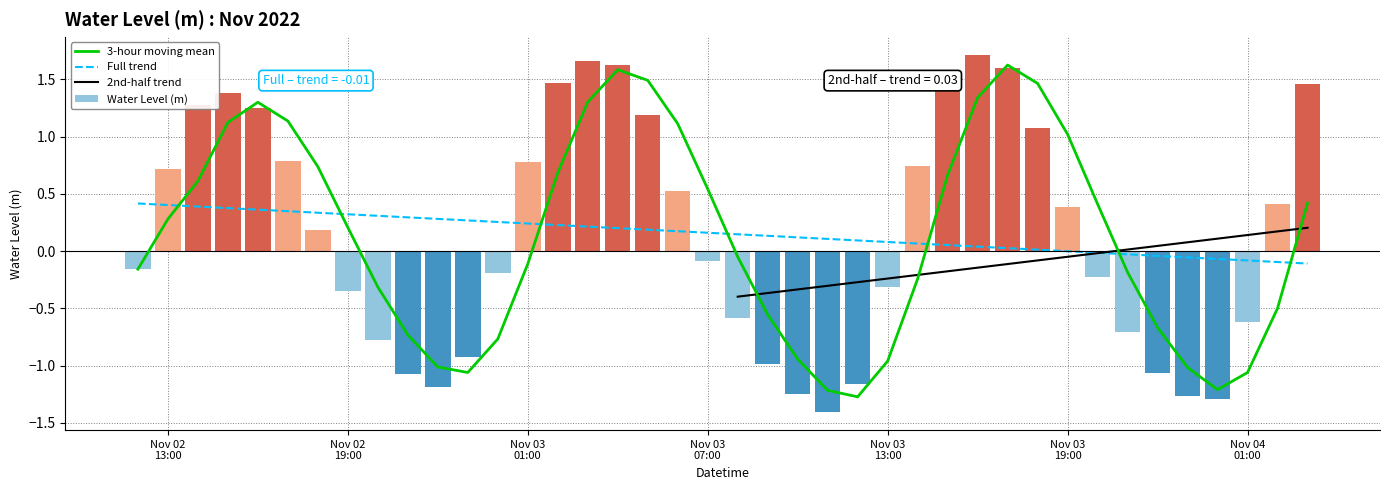

What is the difference between the second highest and minimum values in the Water Level (m) series?

3.1